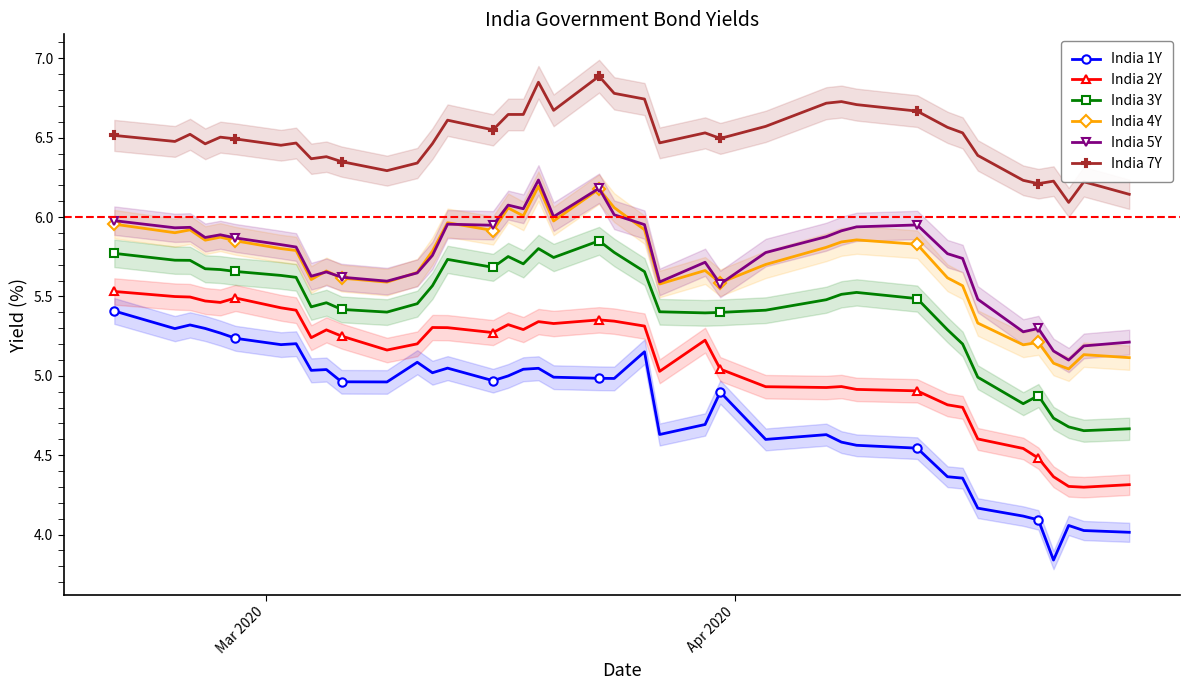

True or false: India 1Y has more than 0 interior local peaks.

True